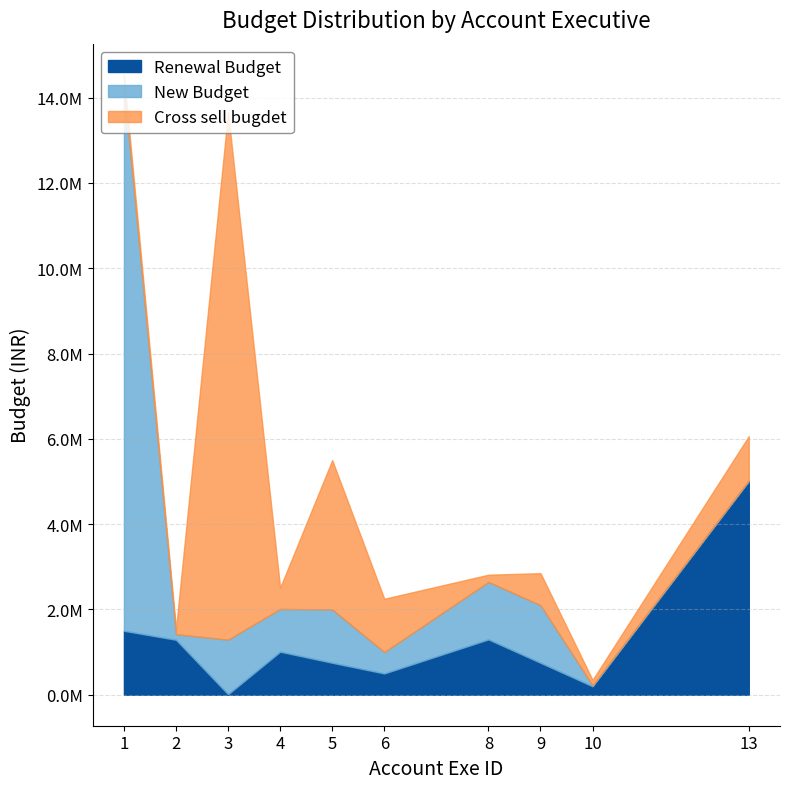

What is the difference between the Cross sell bugdet values at 13 and 4?

540000